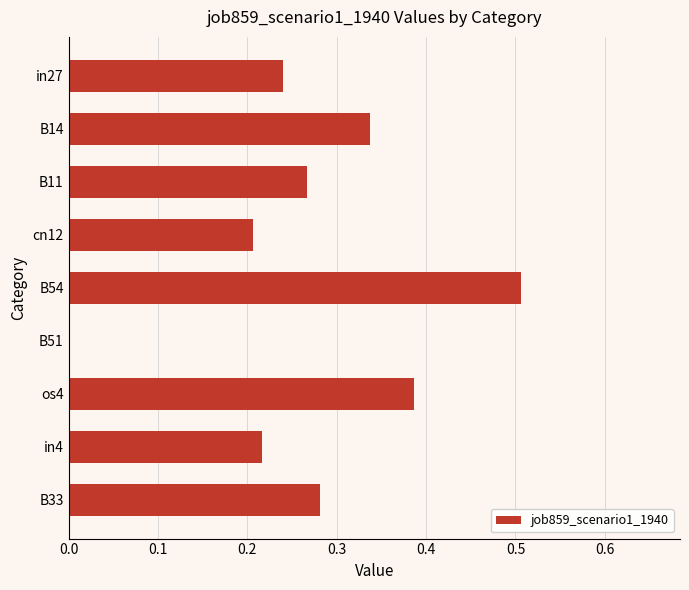

What is the greatest value displayed?

0.5